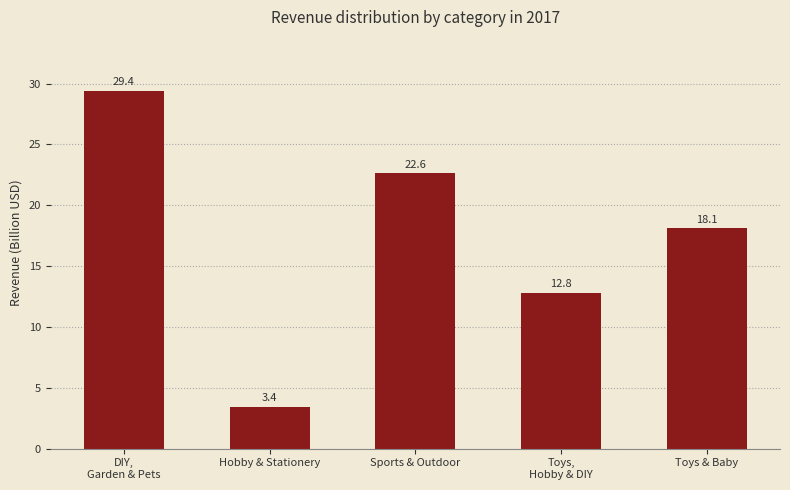

What is the change in value from Hobby & Stationery to Sports & Outdoor?

+19.2